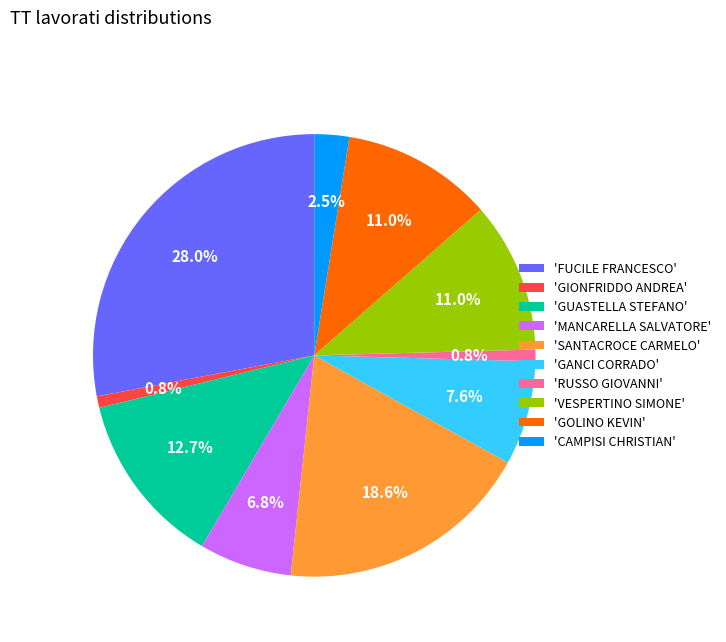

Does any single category account for the majority?

No